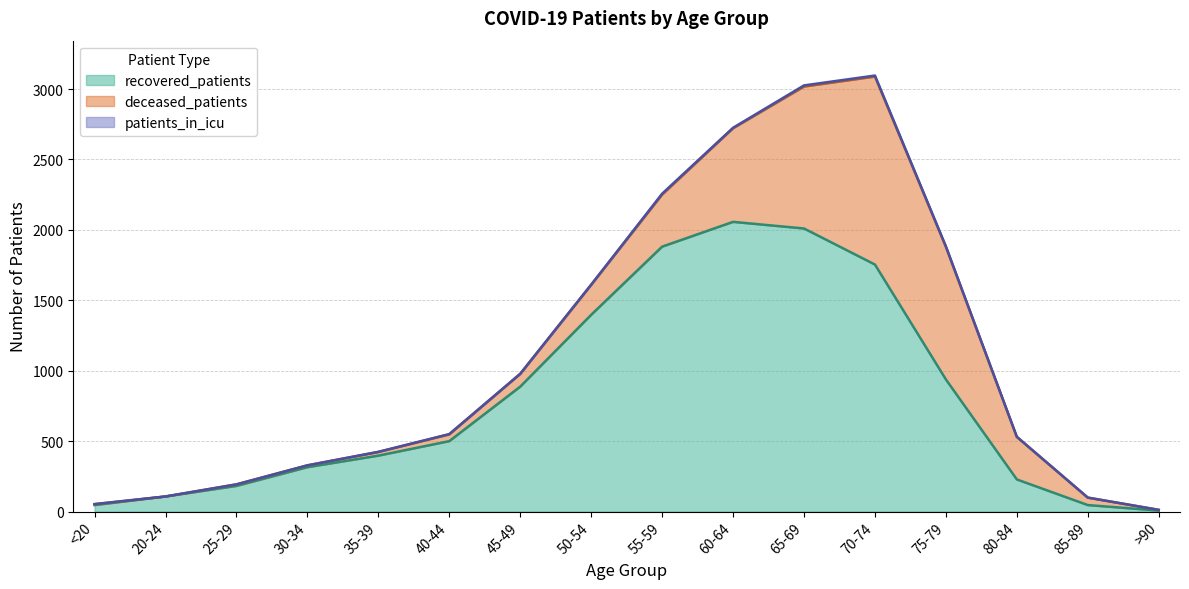

What is the average value of the recovered_patients series?

797